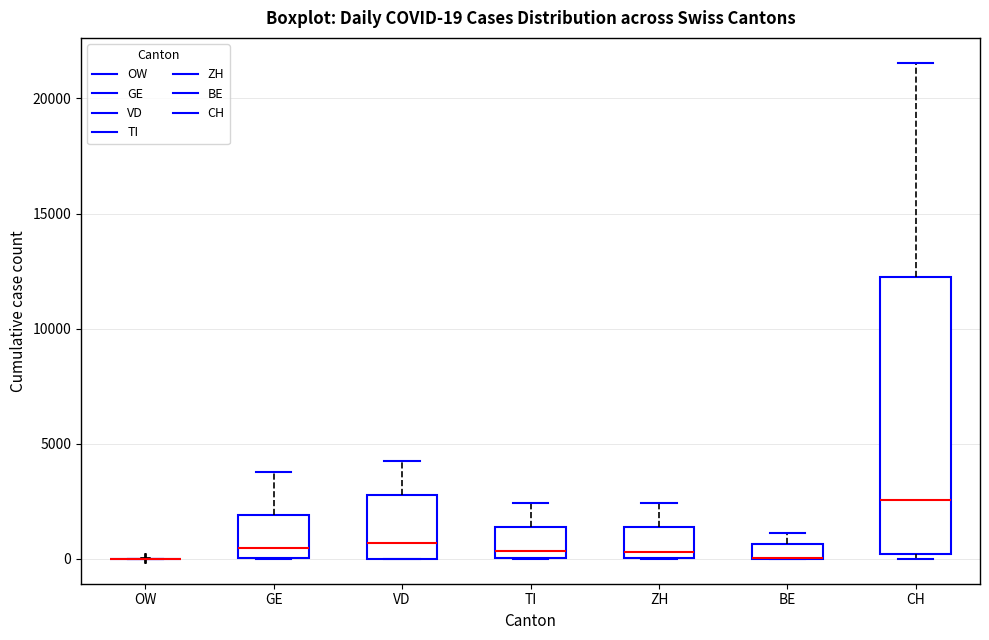

Comparing the boxes themselves (not the whiskers), which one is the tallest?

CH